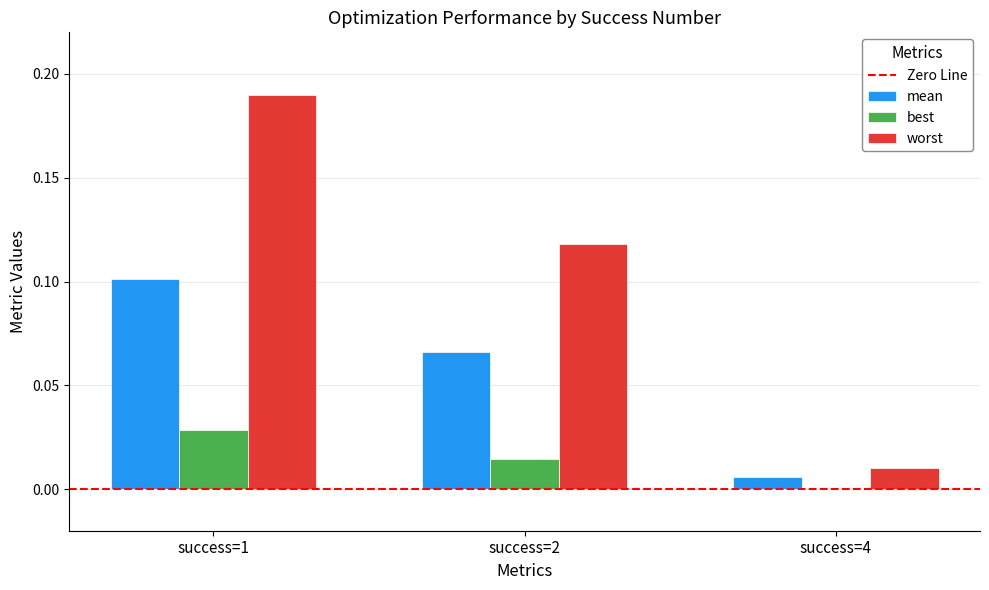

Is it true that worst equals 0.1 at success=1?

False